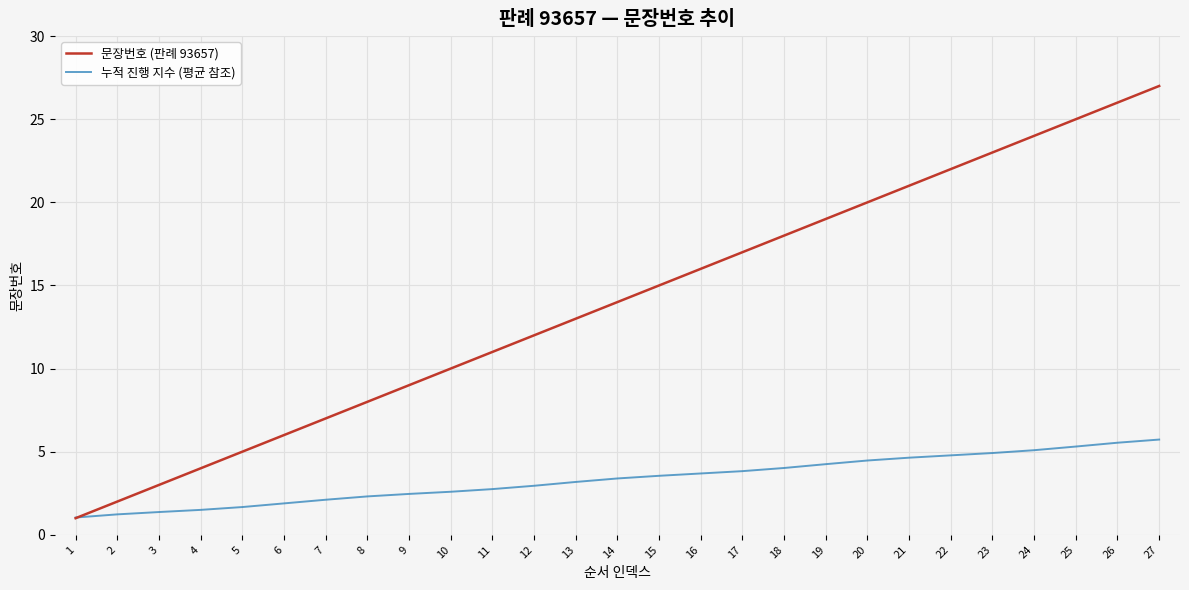

Between 11 and 19, which series saw the biggest shift?

문장번호 (판례 93657)